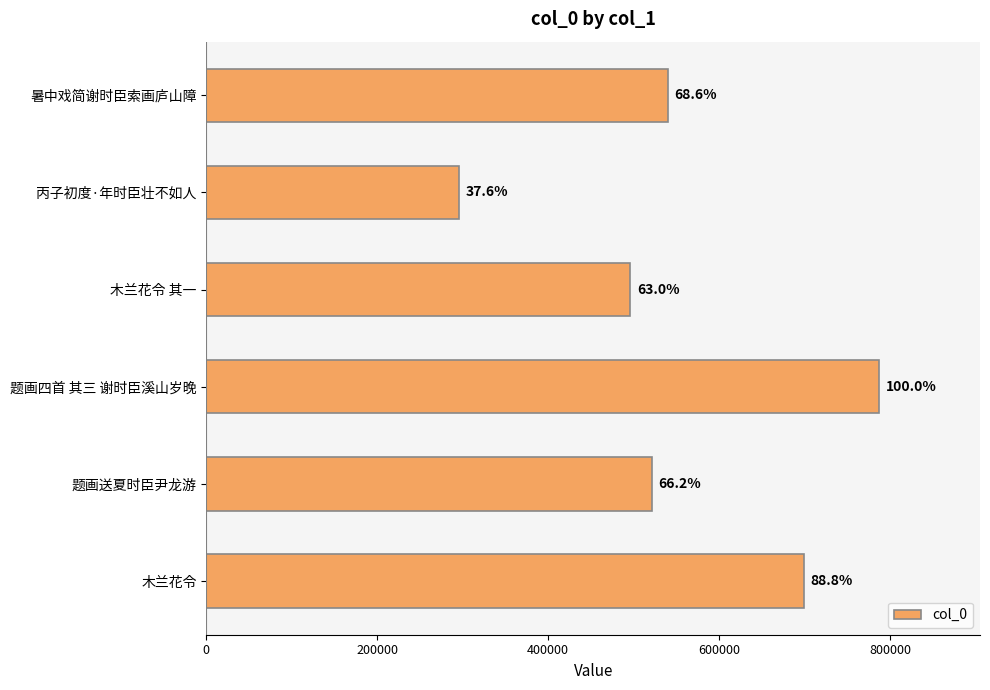

What is the difference between the maximum and minimum values?

491230